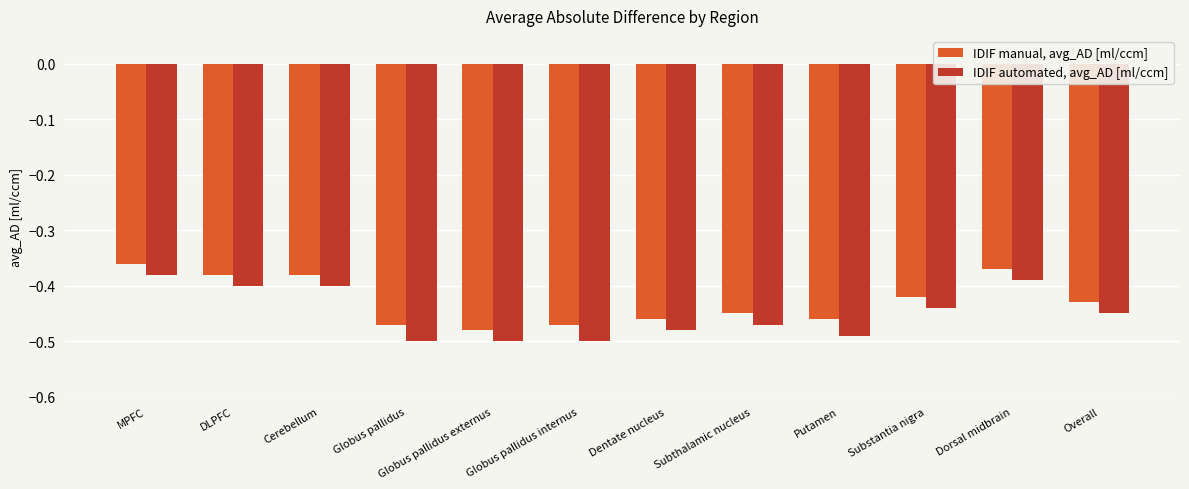

Rank the series by their maximum value, from lowest to highest.

IDIF automated, avg_AD [ml/ccm], IDIF manual, avg_AD [ml/ccm]